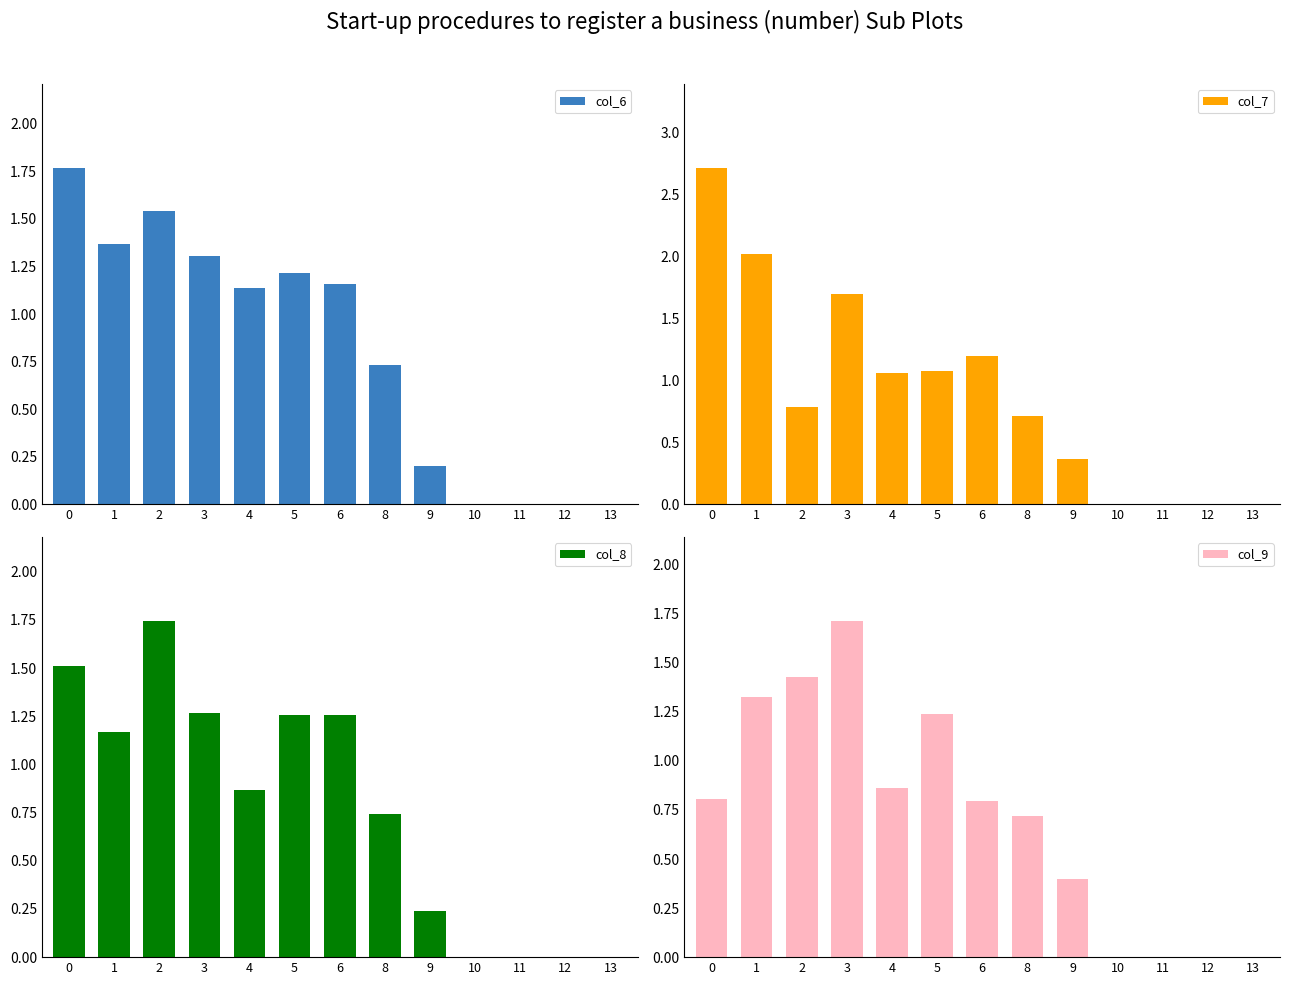

What are all the series names shown in the legend?

col_6, col_7, col_8, col_9